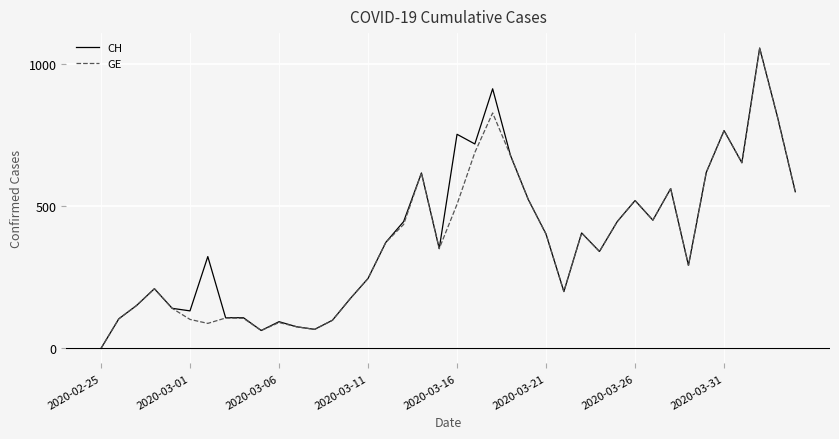

Which category has the lowest value across all series?

2020-02-25